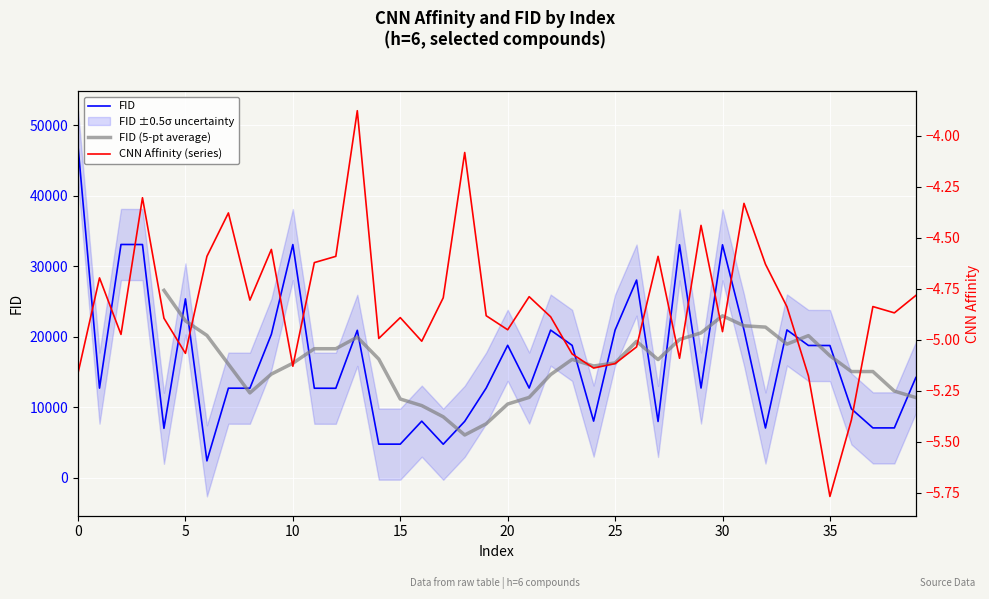

Which series changed the most between 4 and 26?

fid